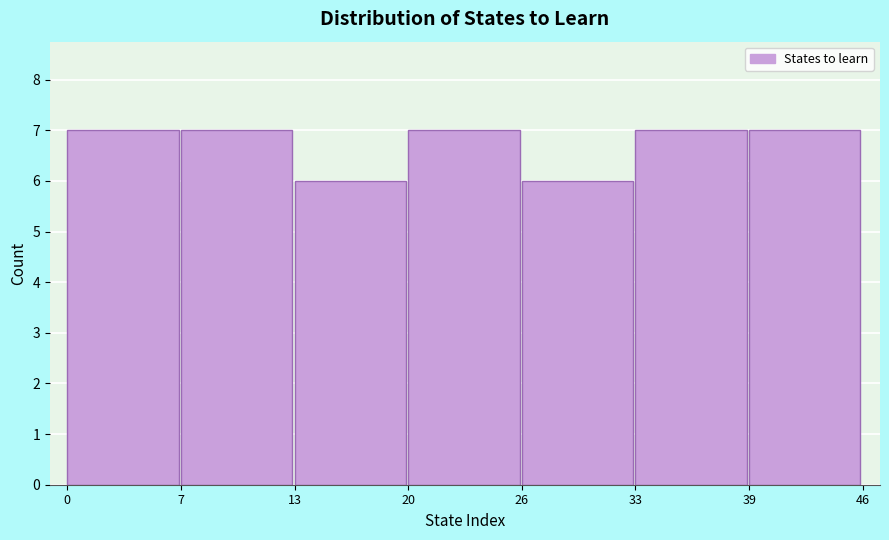

Reading left to right, transcribe this chart: for each bar, give the range it covers on the x-axis and its height. The values are not printed on the chart, so give them approximately, as read against the axis.

0 to 7: 7
7 to 13: 7
13 to 20: 6
20 to 26: 7
26 to 33: 6
33 to 39: 7
39 to 46: 7